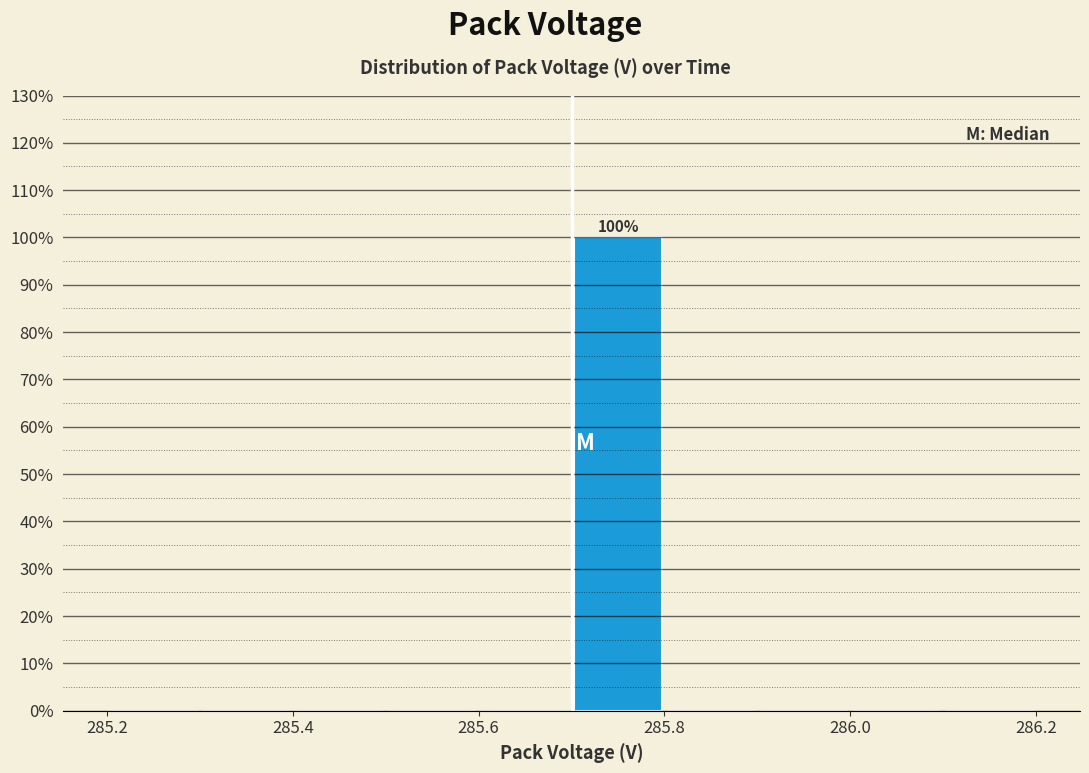

Which range on the x-axis has the tallest bar?

285.7 to 285.8